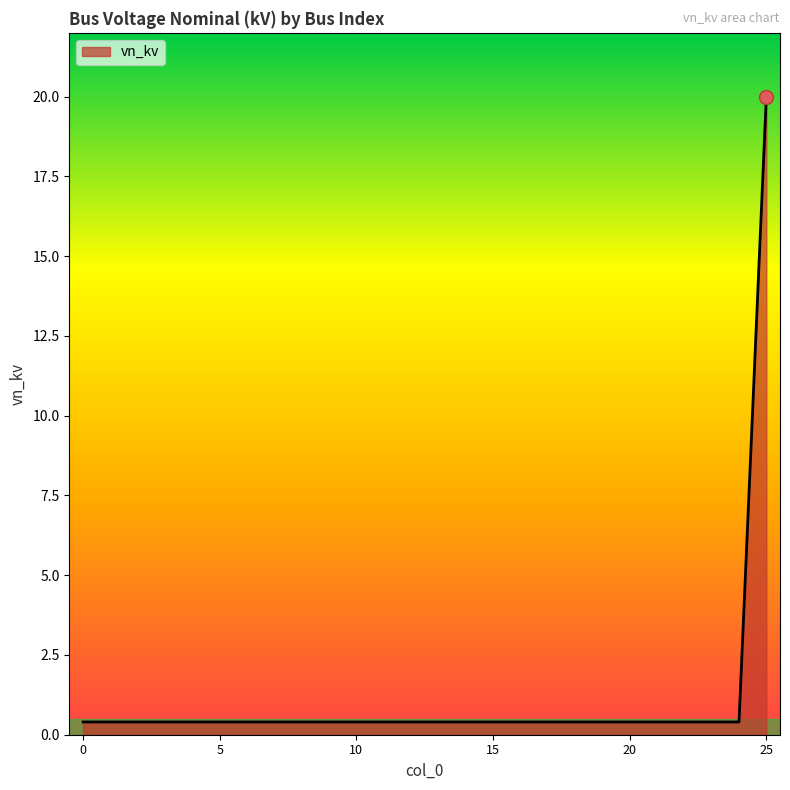

What is the greatest value displayed?

20.0